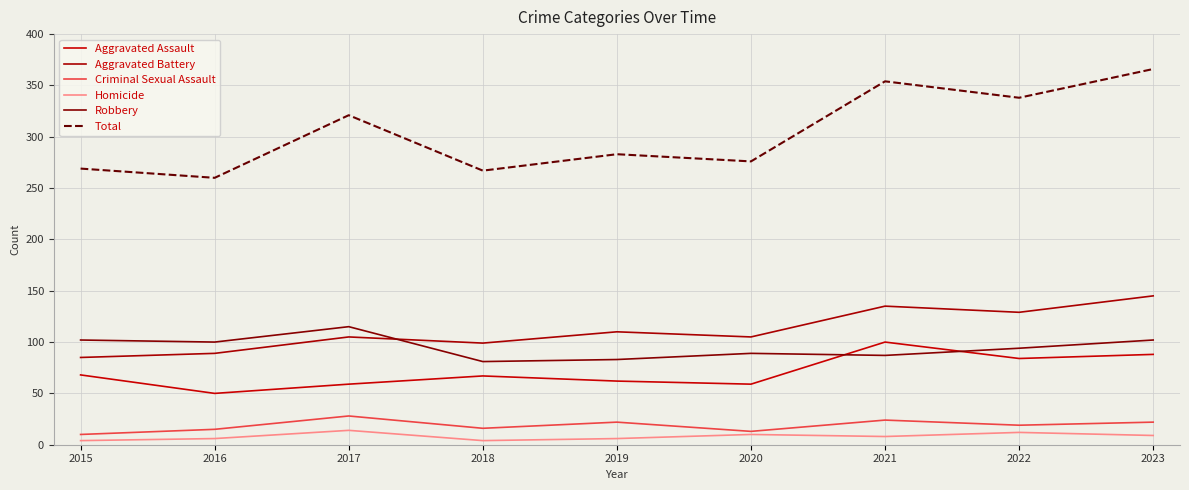

Which series changed the most between 2015 and 2023?

Total